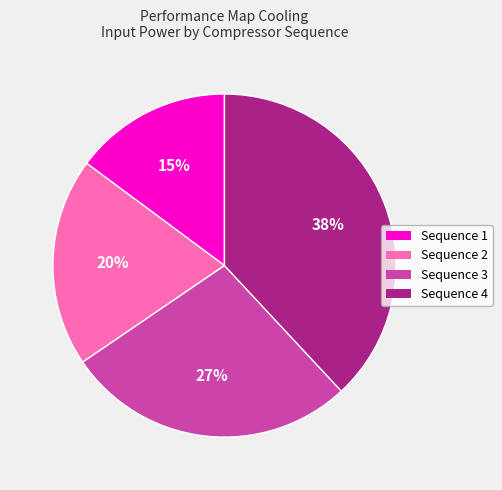

To the nearest percent, what percentage of the pie is Sequence 1?

15%